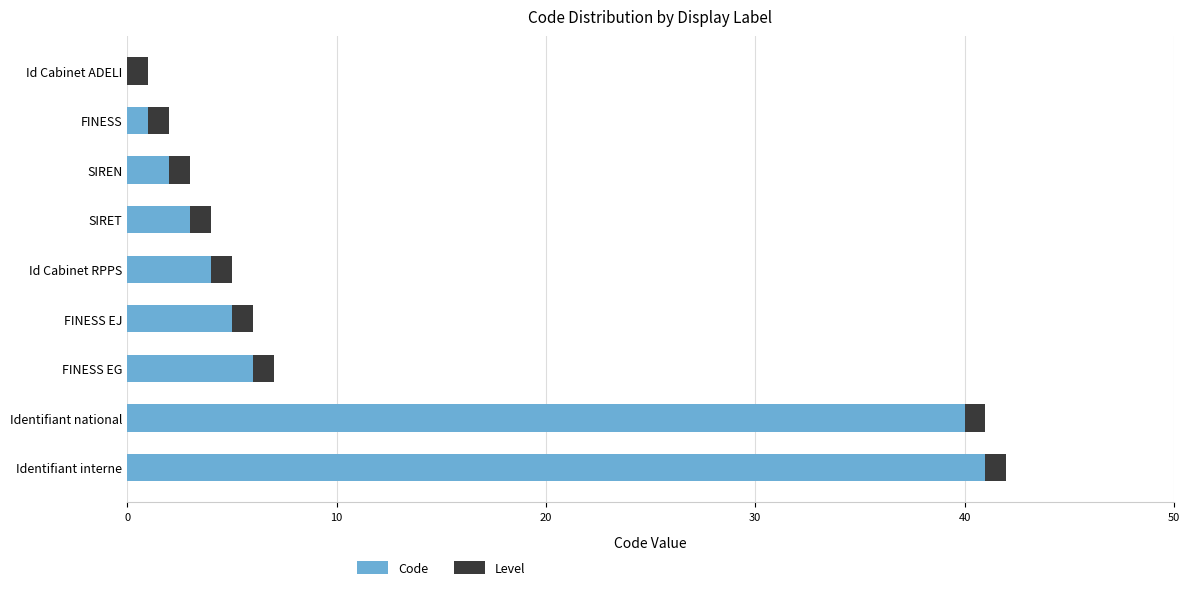

What is the highest value of the Code series?

41